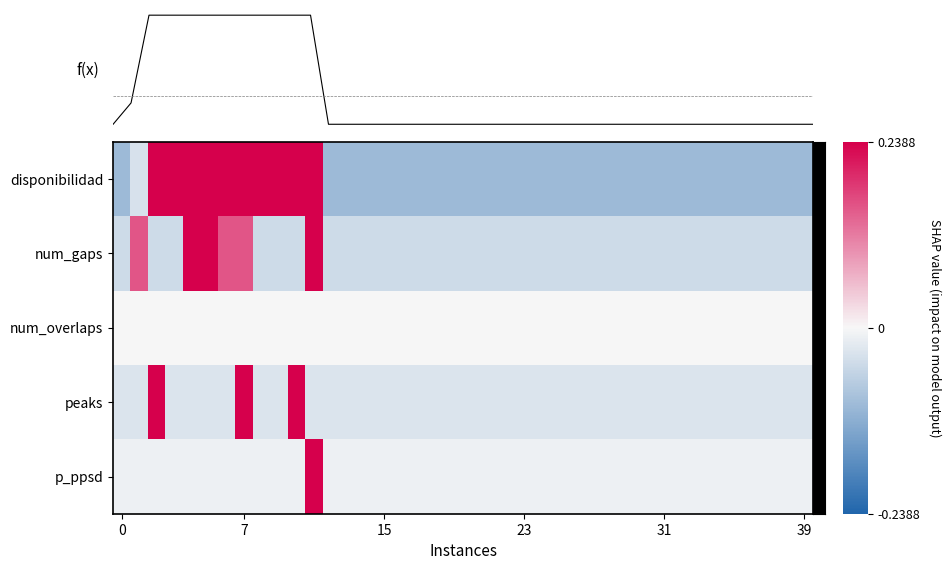

Which series has the largest range (max minus min)?

f(x)